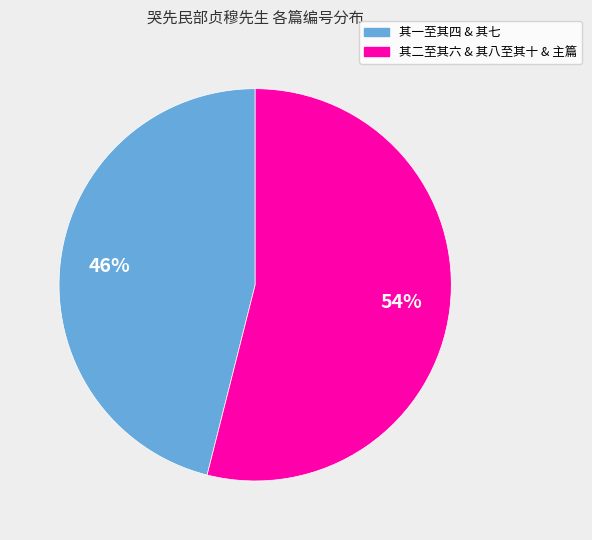

Is there a majority slice in this chart?

Yes